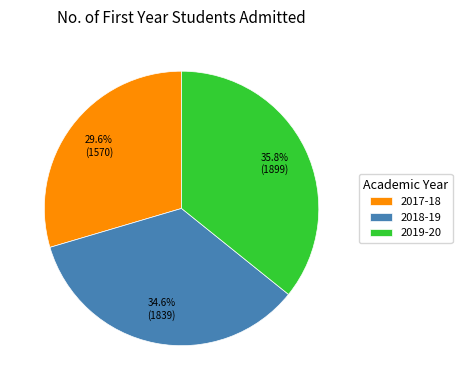

Count the number of slices in the pie.

3